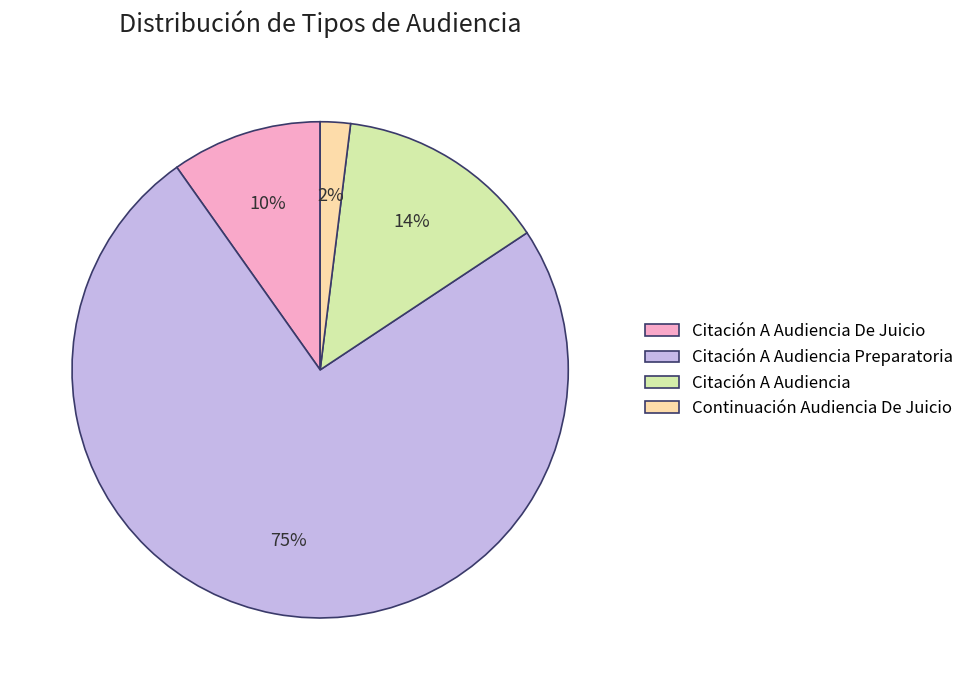

Count the number of slices in the pie.

4